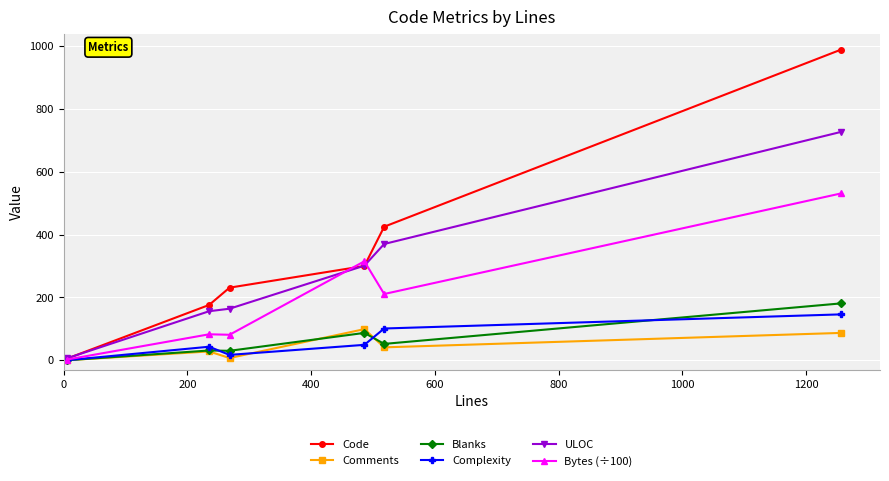

What is the minimum value for ULOC?

6.0